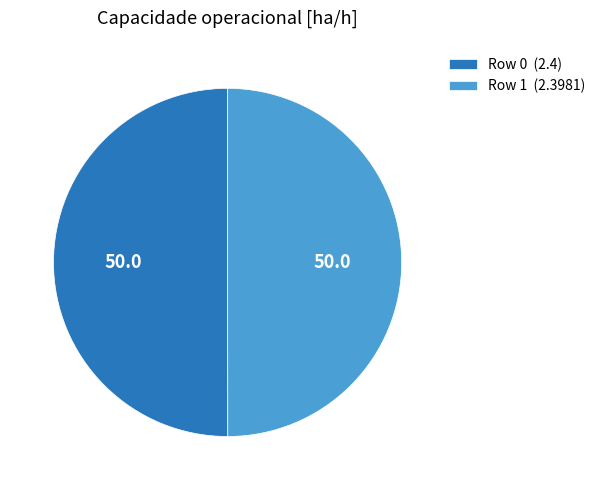

True or false: Row 0 (2.4) accounts for 50% of the total.

True